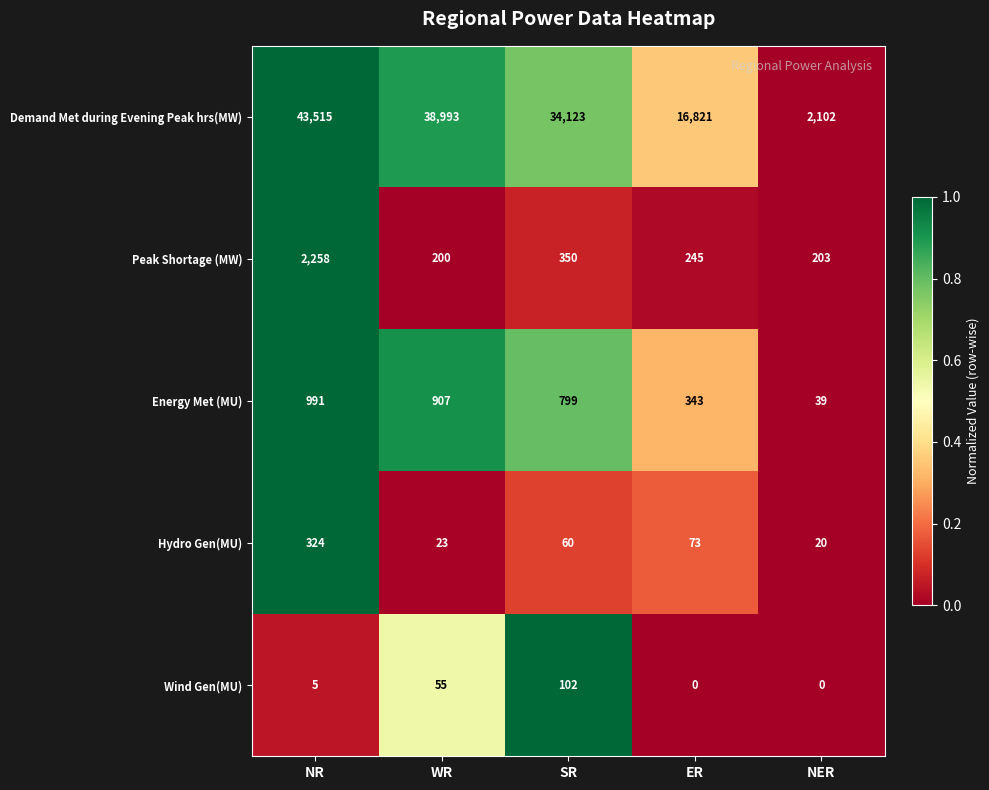

What value does the Energy Met (MU) series have at SR?

799